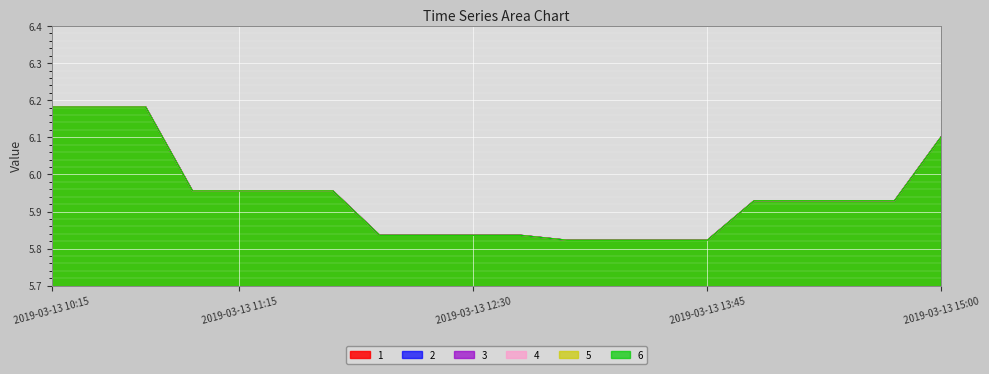

How many lines are shown in the chart?

6